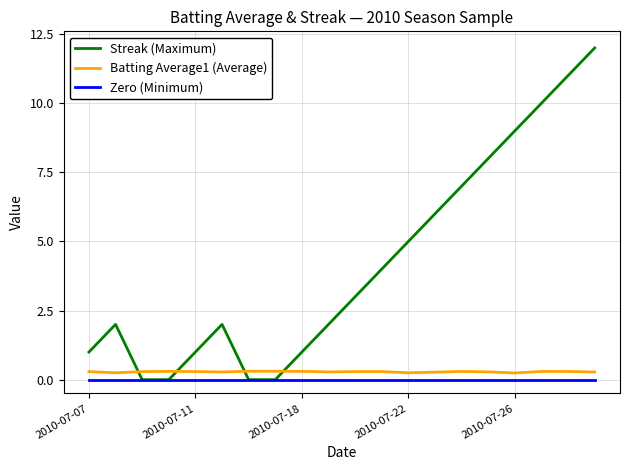

How many series are shown in this chart?

3